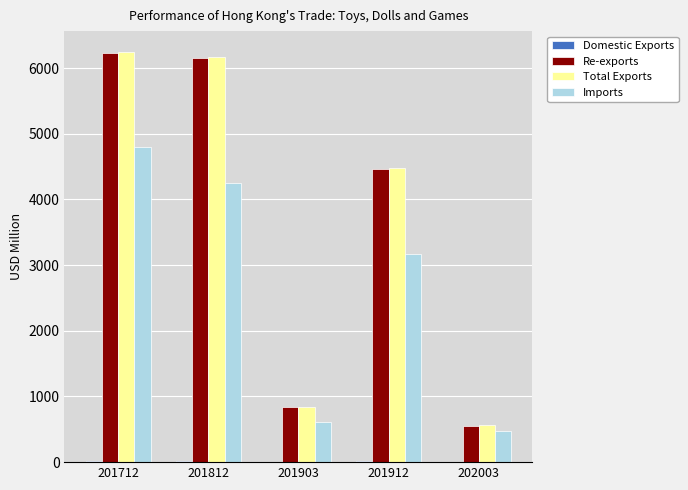

The Imports series shows 3162.6 at 201912. True or false?

True